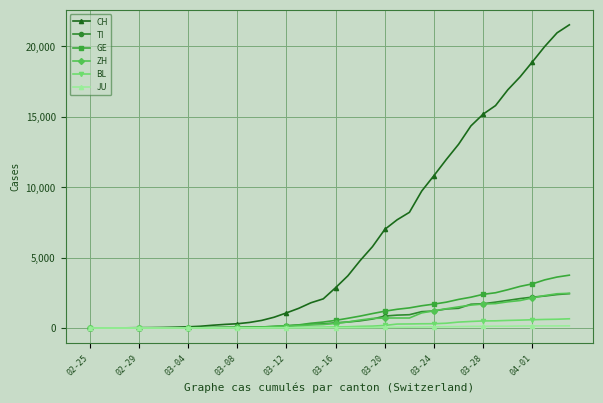

What are all the series names shown in the legend?

CH, TI, GE, ZH, BL, JU